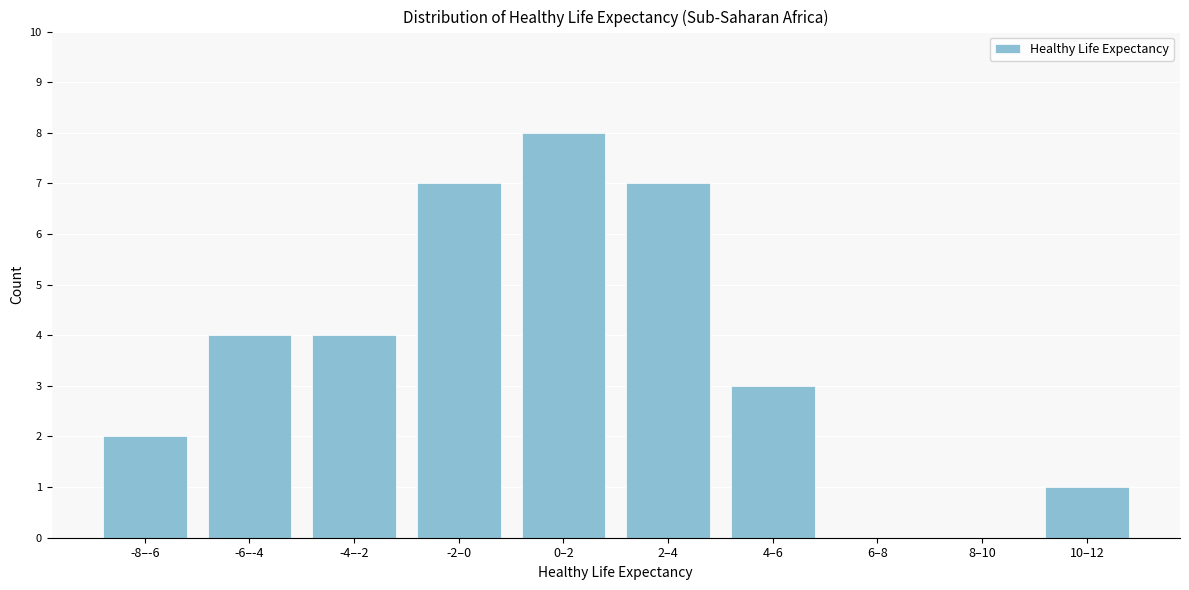

Reading left to right, list all the values displayed in this chart.

-8–-6=2	-6–-4=4	-4–-2=4	-2–0=7	0–2=8	2–4=7	4–6=3	6–8=0	8–10=0	10–12=1